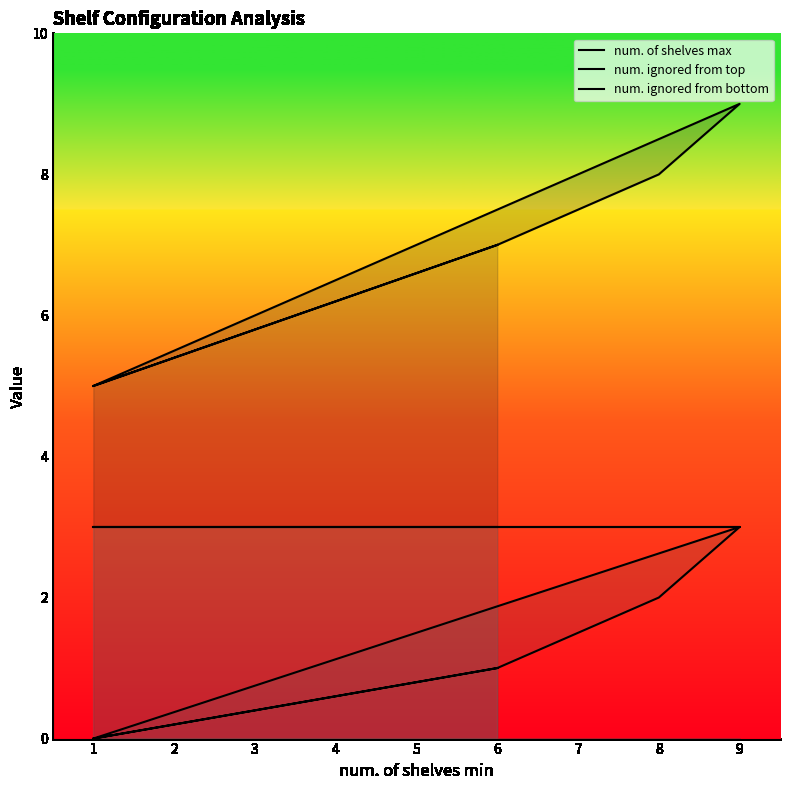

Reading left to right, what are all the values shown in this chart?

num. of shelves max: 5	7	8	9	5	7
num. ignored from top: 0	1	2	3	0	1
num. ignored from bottom: 3	3	3	3	3	3